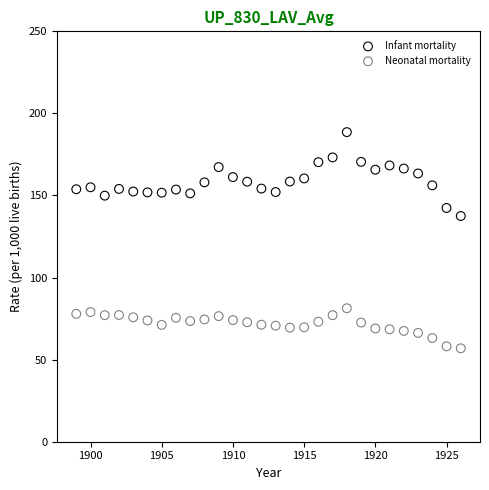

Which series contains the lowest Y value?

Neonatal mortality